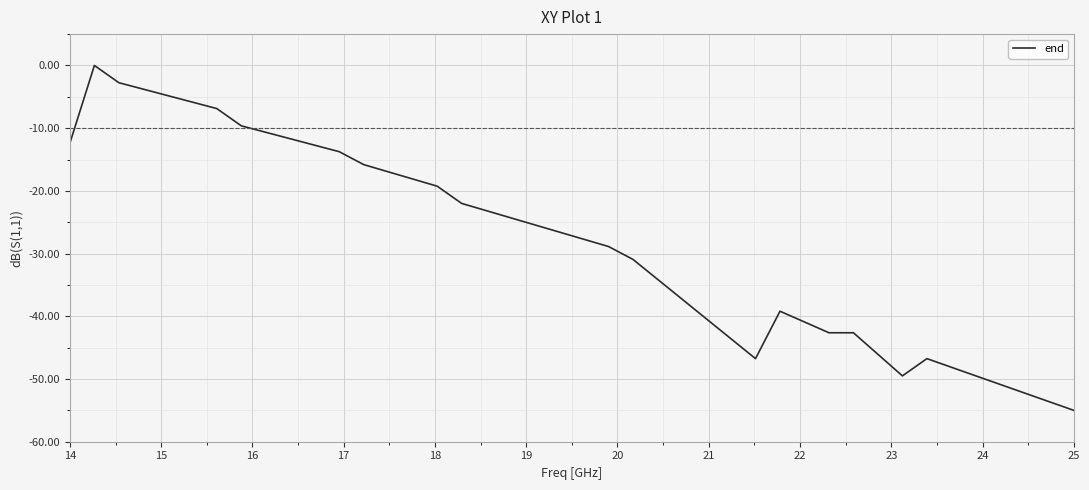

What is the average value?

-29.1